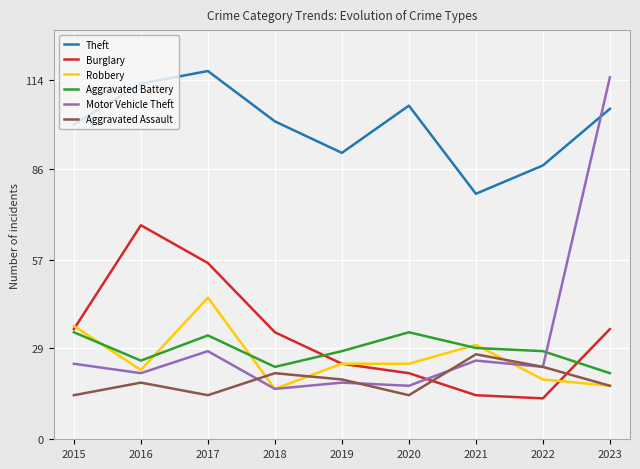

What is the difference between the Motor Vehicle Theft values at 2018 and 2019?

2